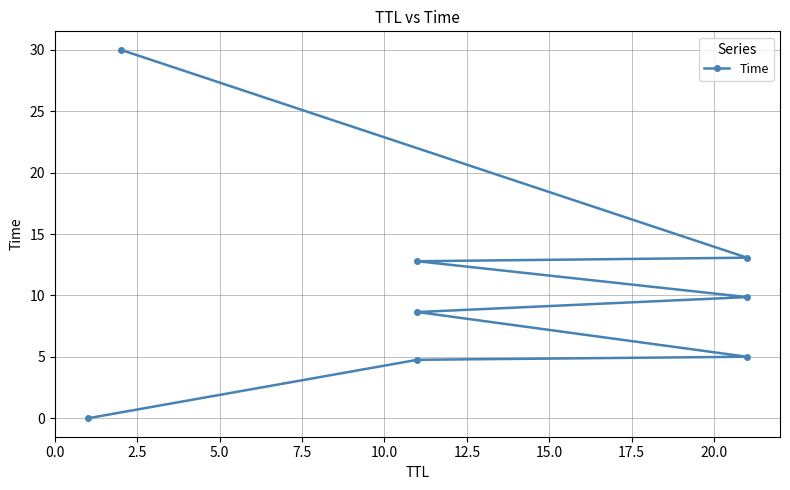

What is the value of the 2nd point from the left?

4.8